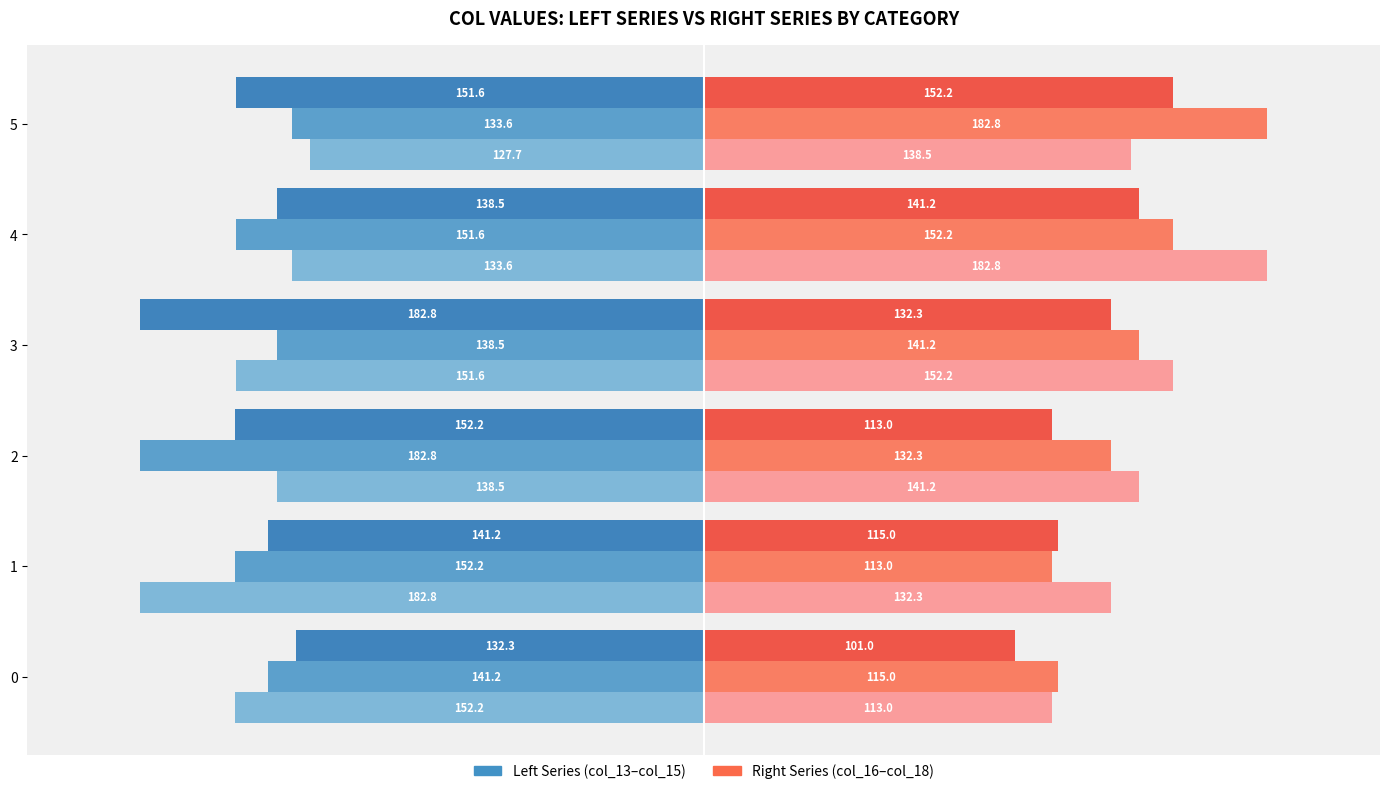

At which category is the sum across all series the highest?

5